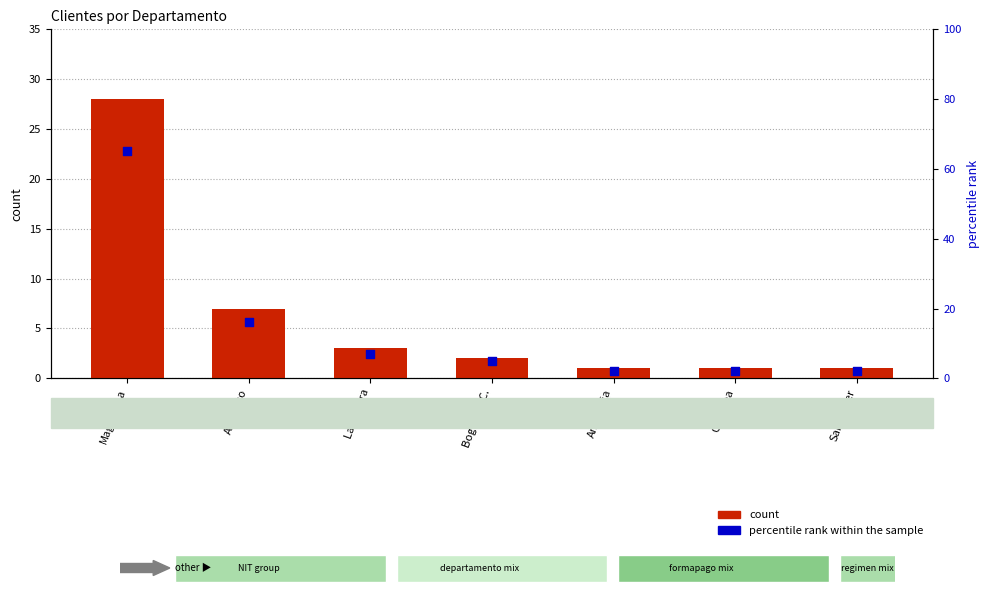

Which series contains the highest Y value?

percentile rank within the sample